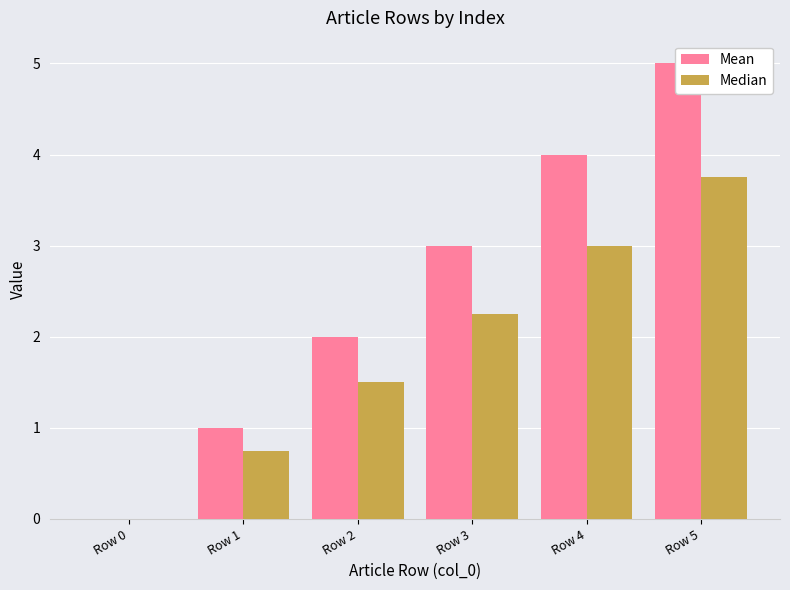

How many positive values does the Median series have?

5